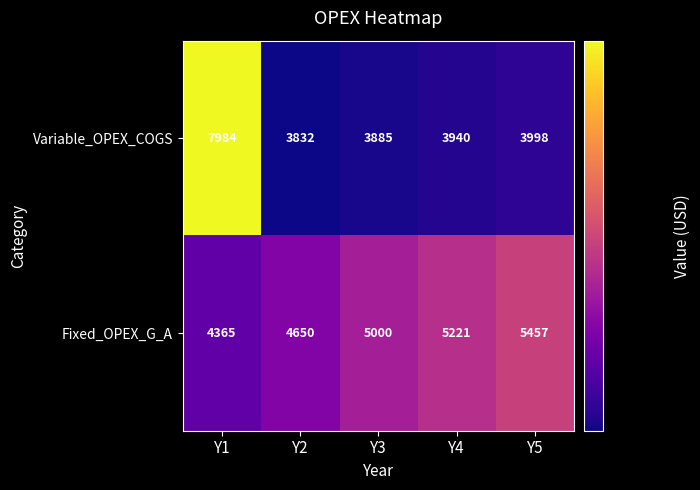

What is the difference between the Fixed_OPEX_G_A values at Y4 and Y5?

236